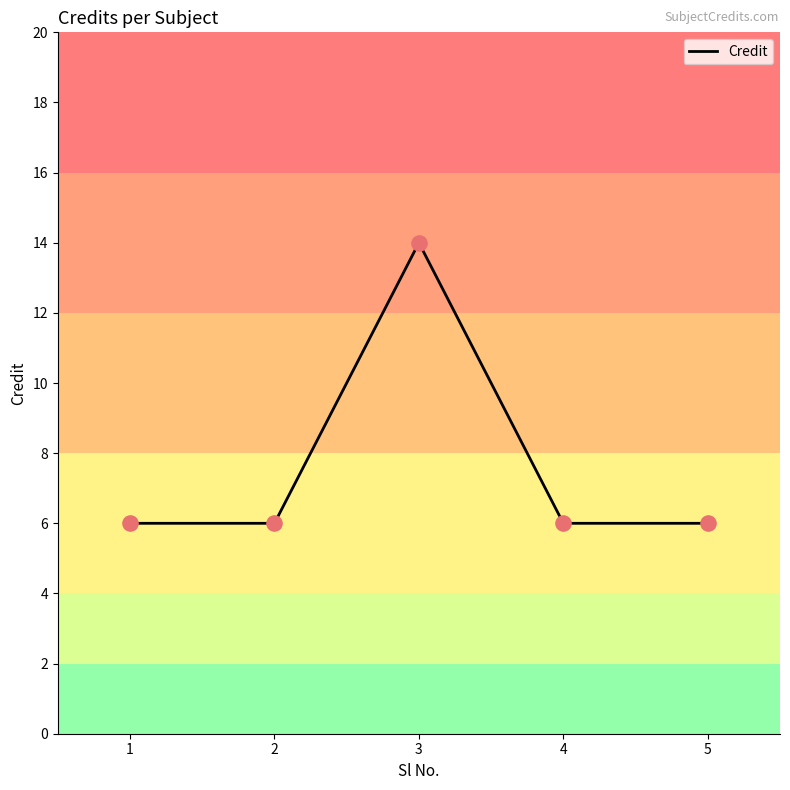

Approximately how many times larger is the value at 3 compared to 4?

2.3